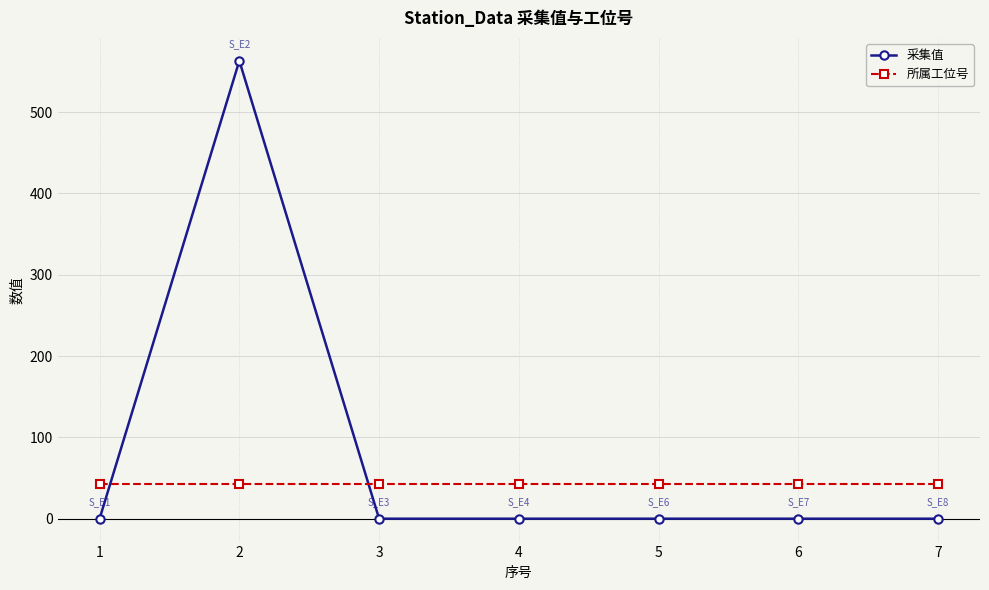

What is the value of the 所属工位号 point at the 7th from the left?

43.0